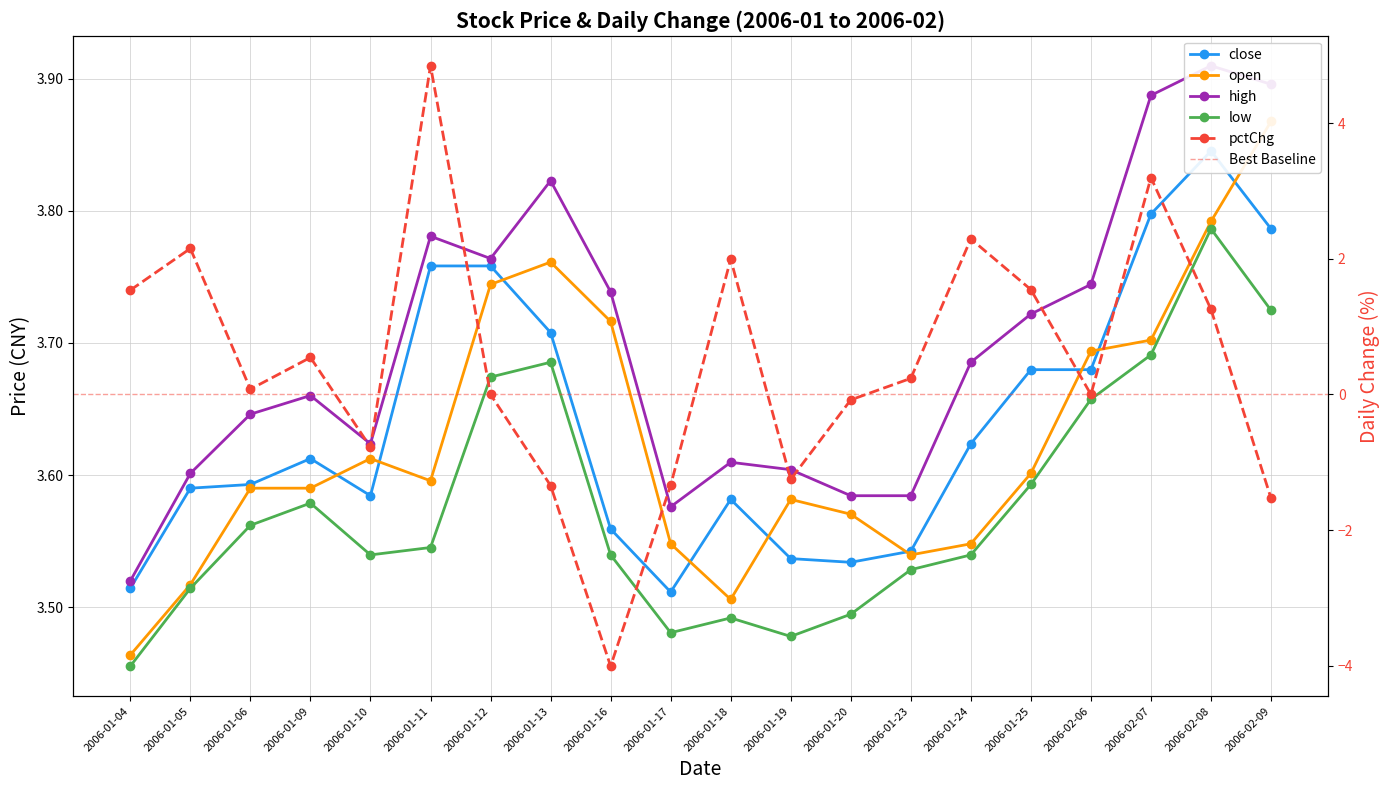

How many lines are shown in the chart?

5